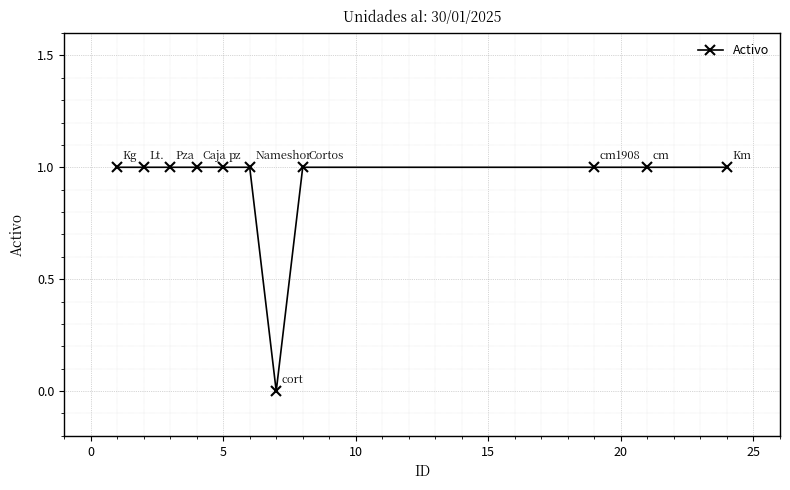

Reading left to right, what are all the values shown in this chart?

1	1	1	1	1	1	0	1	1	1	1